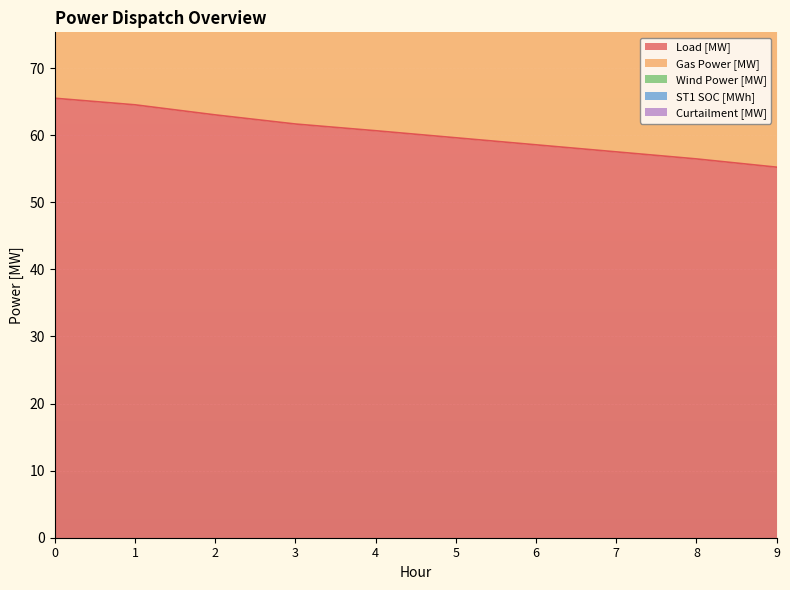

At how many categories does at least one series exceed 29?

10